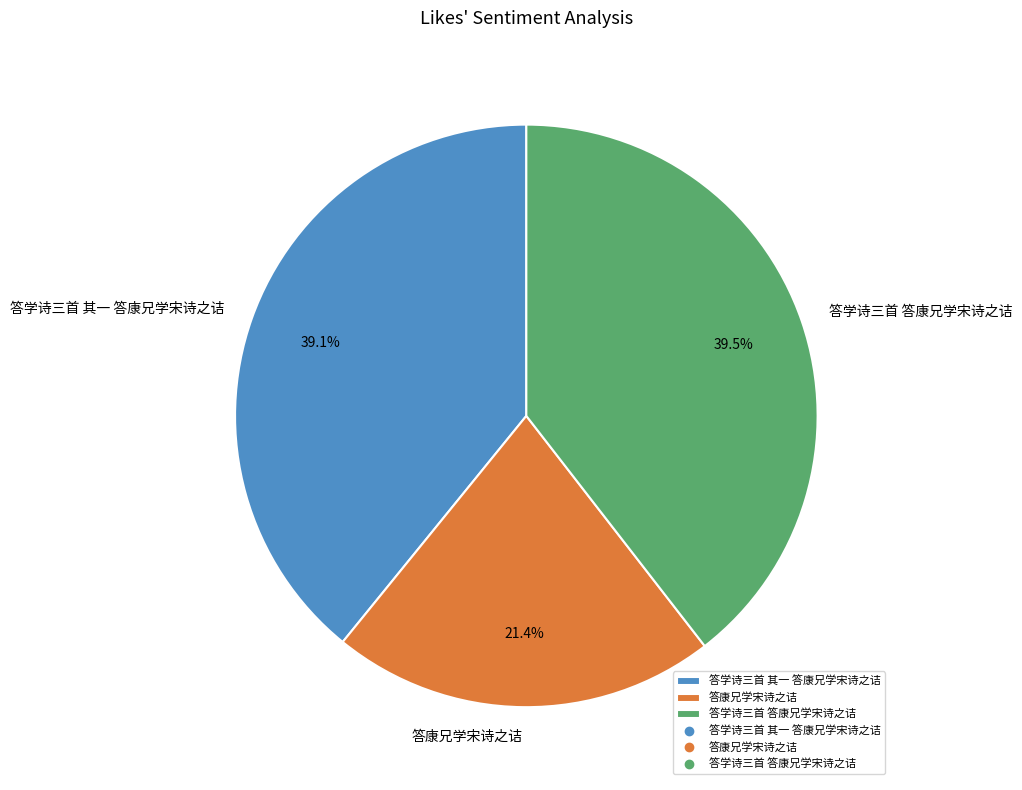

What is the ratio of the value at 答学诗三首 其一 答康兄学宋诗之诘 to the value at 答学诗三首 答康兄学宋诗之诘?

1.0